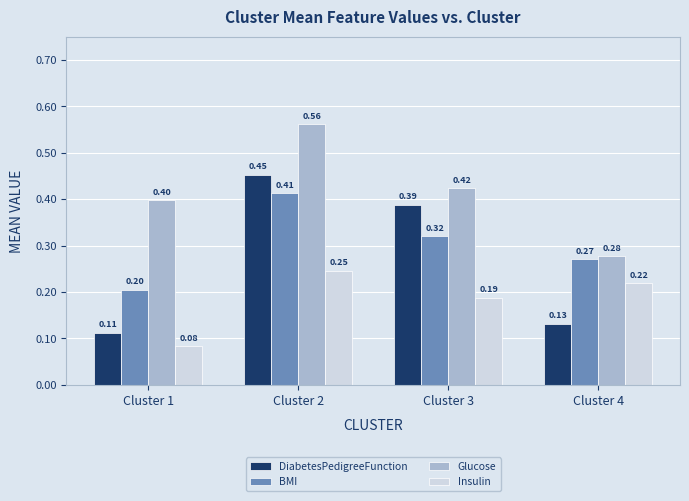

Is the value of BMI at Cluster 2 greater than the value of DiabetesPedigreeFunction at Cluster 4?

Yes